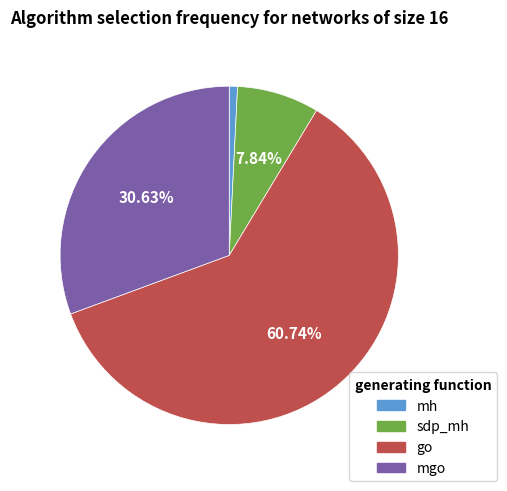

Does any single category account for the majority?

Yes